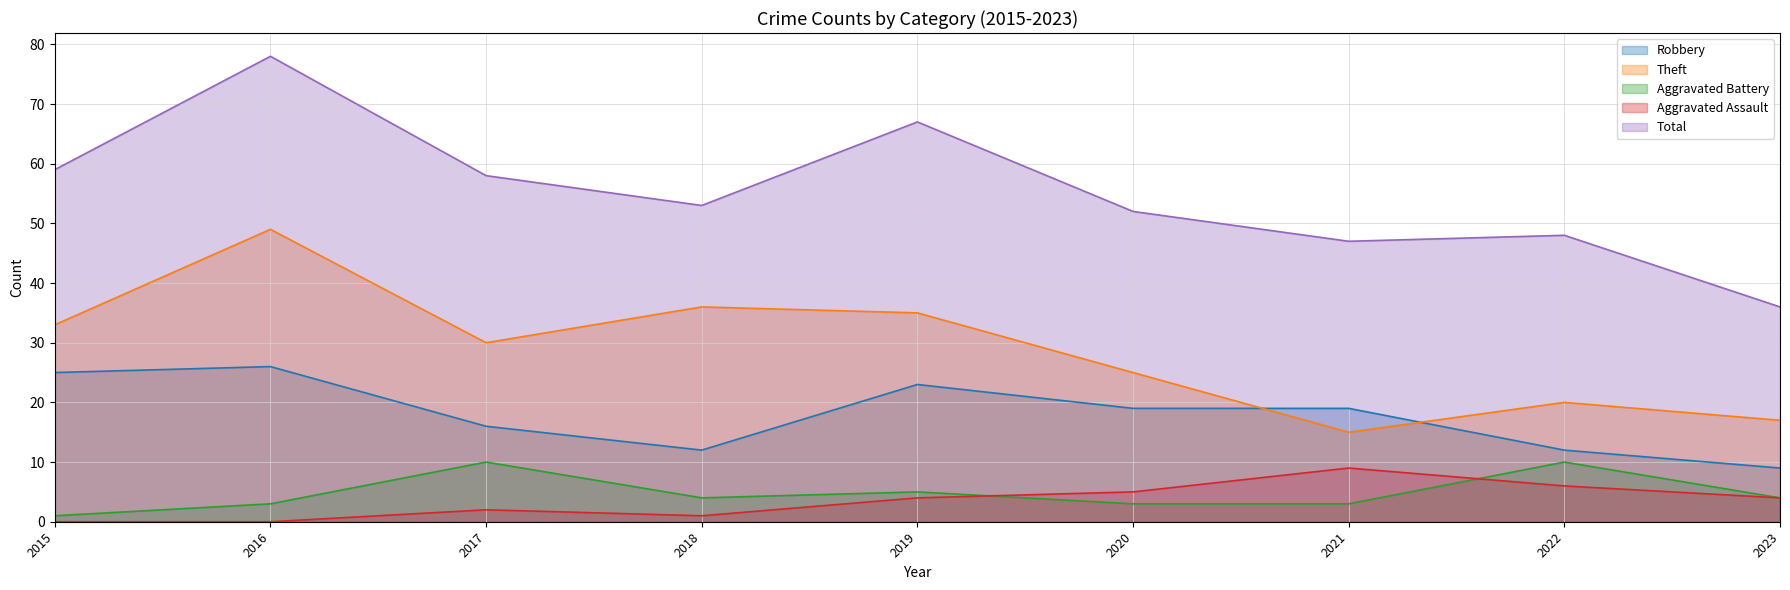

The Aggravated Assault series shows 1 at 2018. True or false?

False